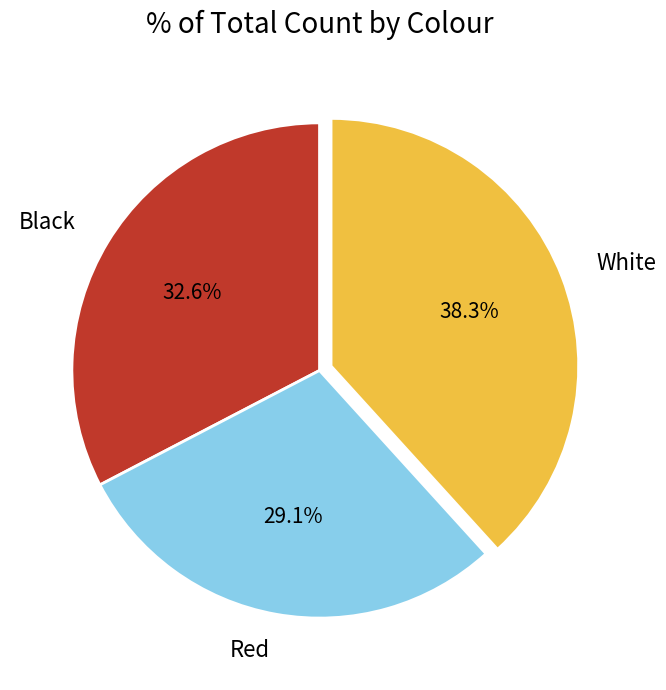

Between Black and White, which is larger?

White